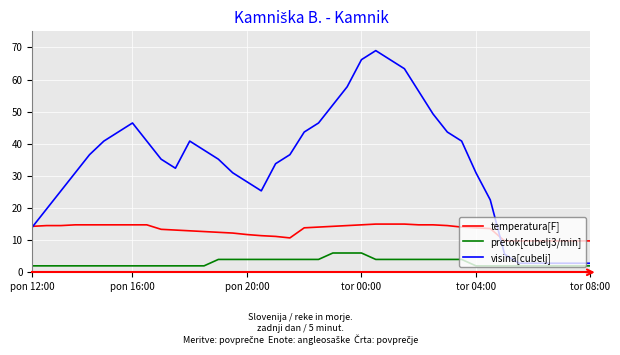

What is the highest value of the visina[cubelj] series?

69.0